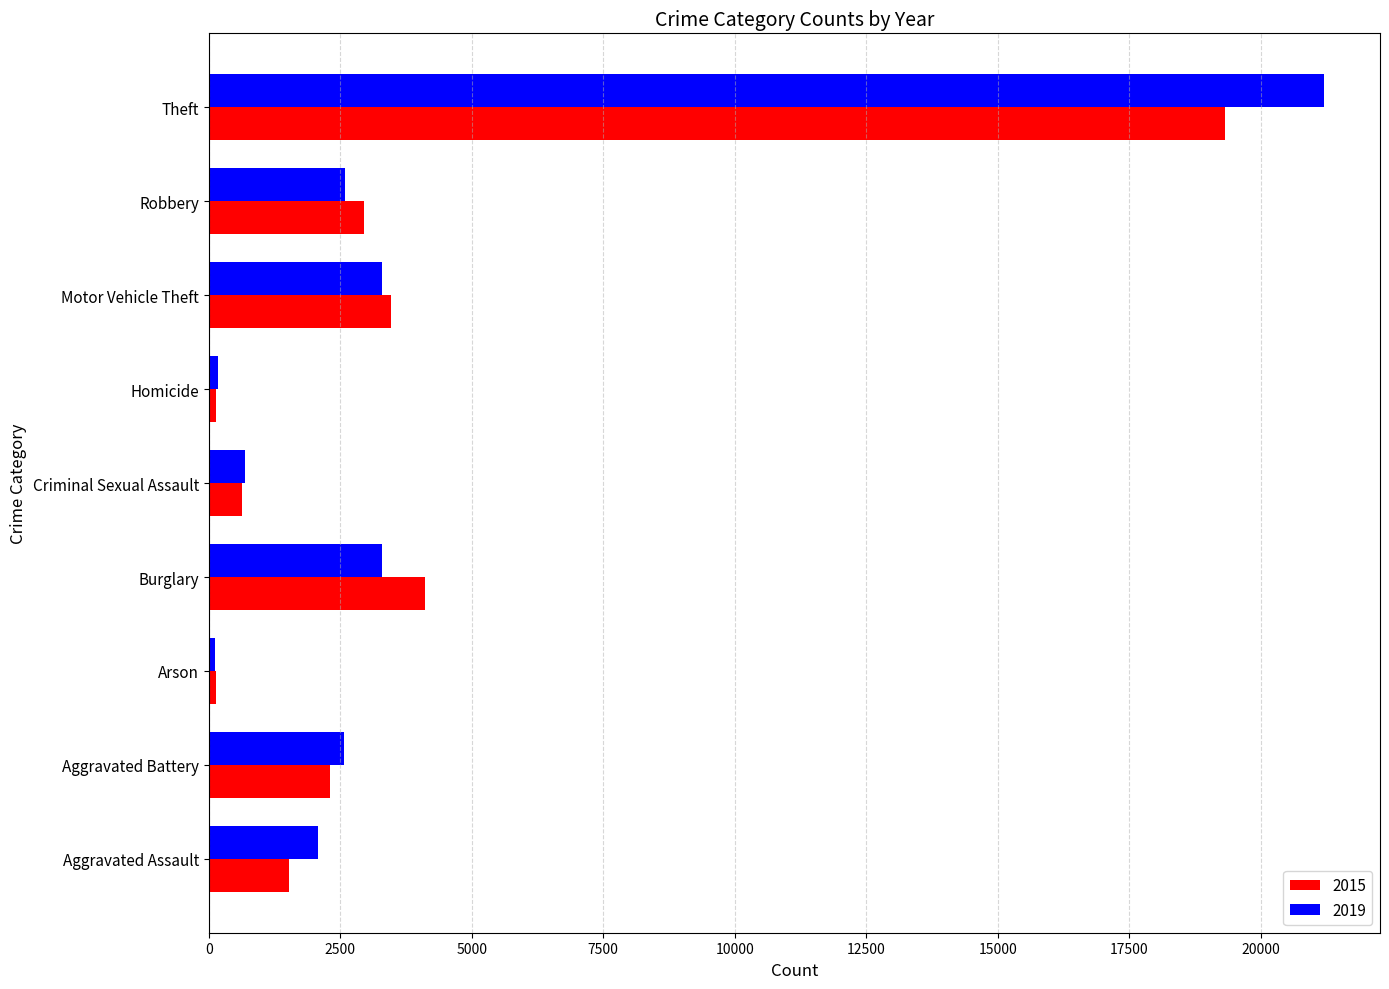

The value of 2015 at Motor Vehicle Theft is 1376. True or false?

False